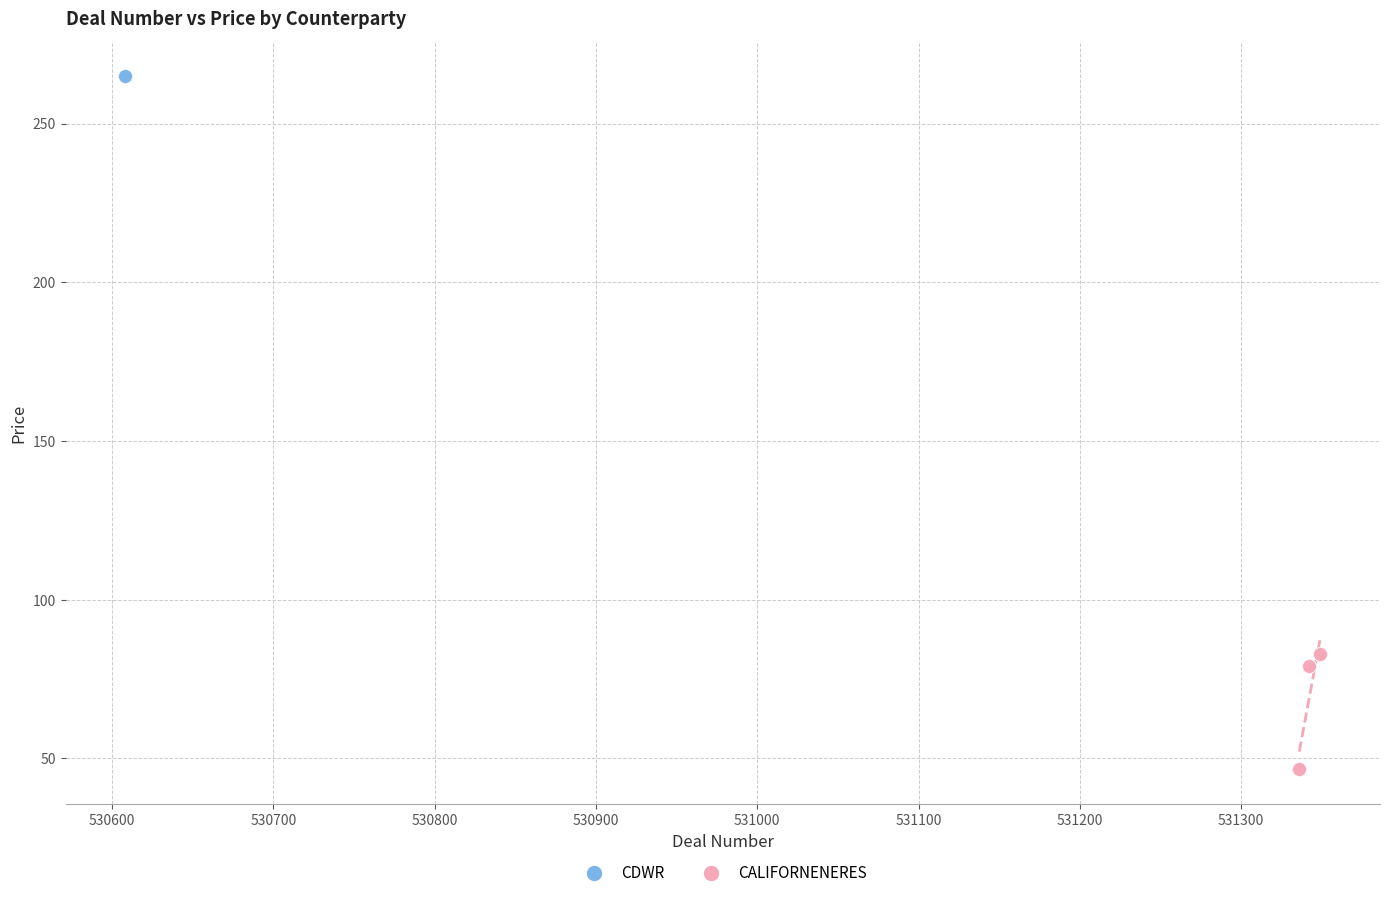

Which series reaches the maximum Y coordinate?

CDWR